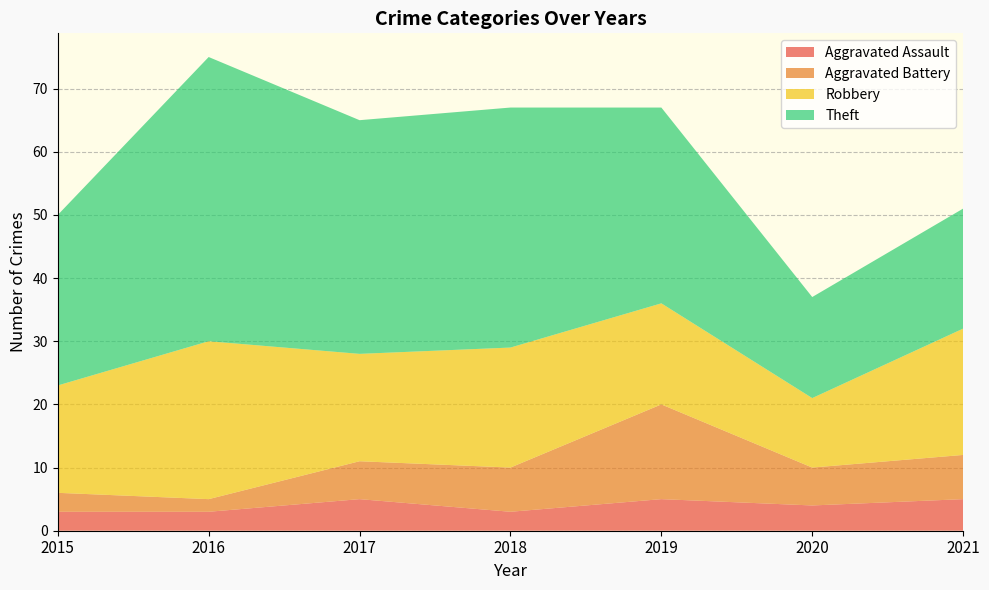

Reading right to left, extract all data points from this chart.

Aggravated Assault: 2021=5	2020=4	2019=5	2018=3	2017=5	2016=3	2015=3
Aggravated Battery: 2021=7	2020=6	2019=15	2018=7	2017=6	2016=2	2015=3
Robbery: 2021=20	2020=11	2019=16	2018=19	2017=17	2016=25	2015=17
Theft: 2021=19	2020=16	2019=31	2018=38	2017=37	2016=45	2015=27